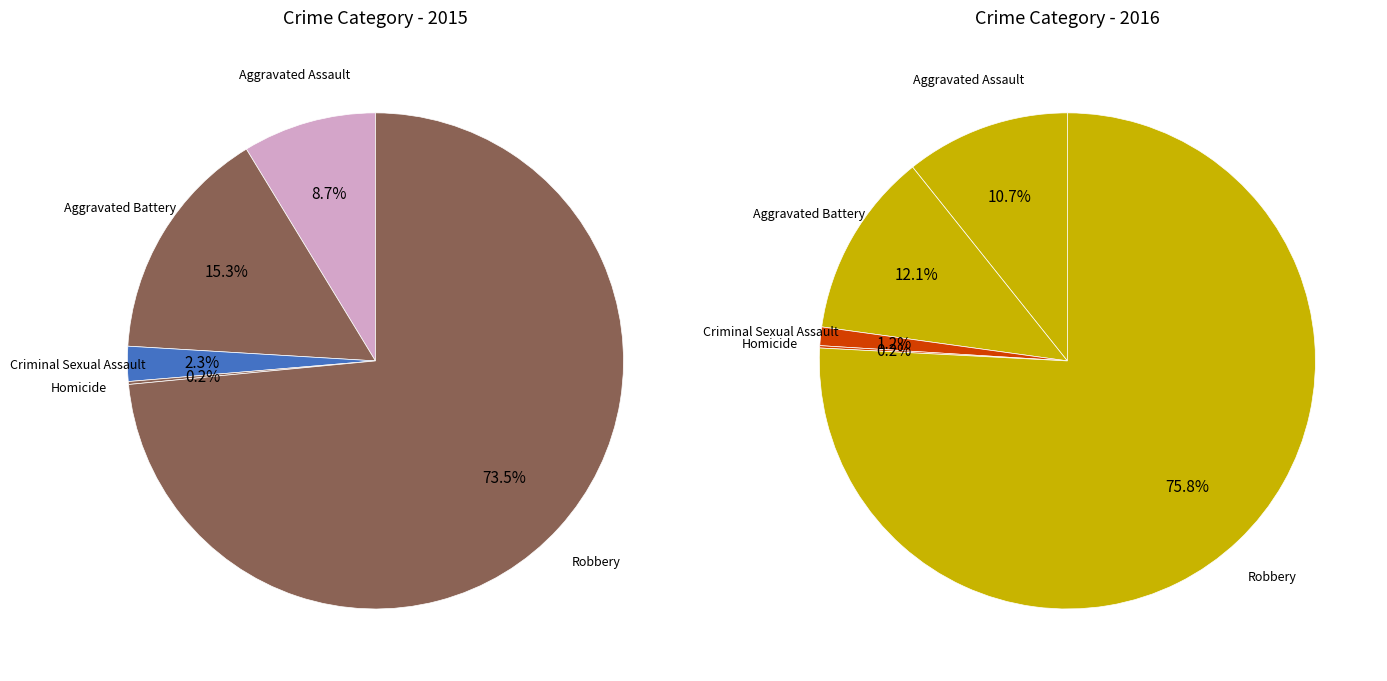

What portion of the pie excludes Aggravated Battery?

84.7%